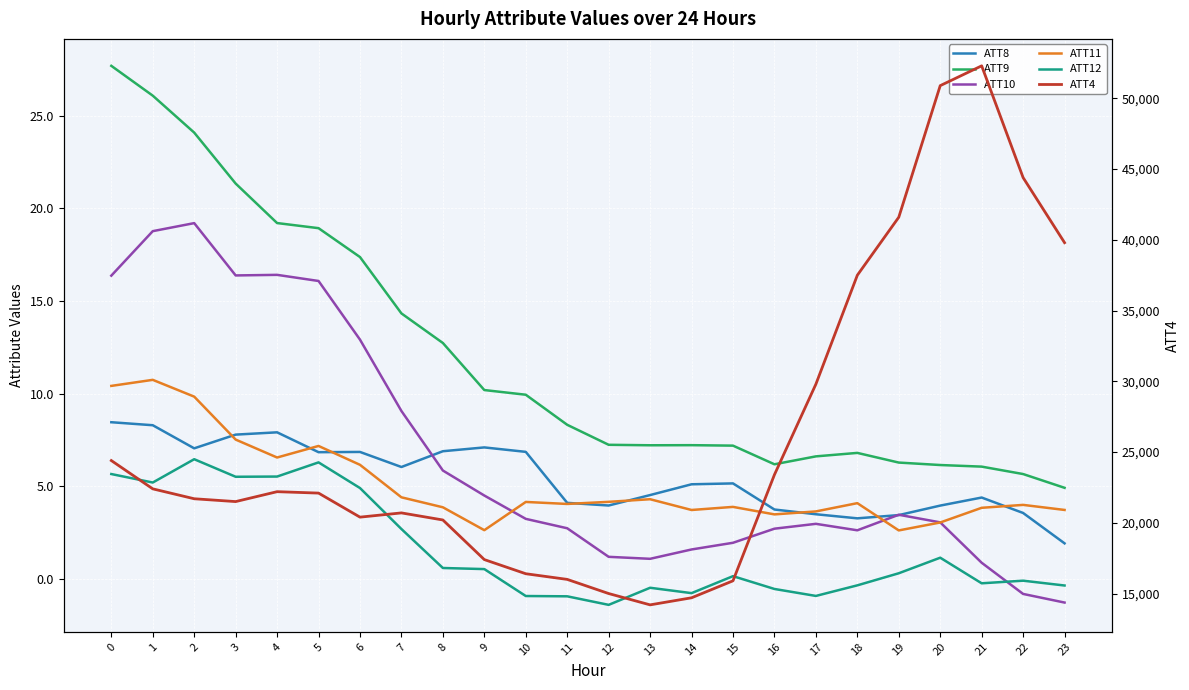

At how many categories does at least one series exceed 11576?

24